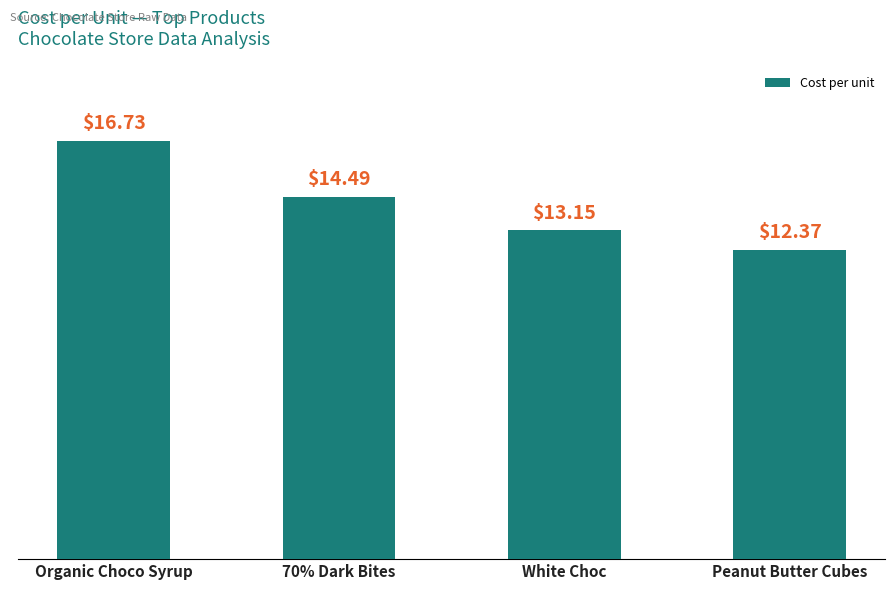

Between White Choc and 70% Dark Bites, which is larger?

70% Dark Bites